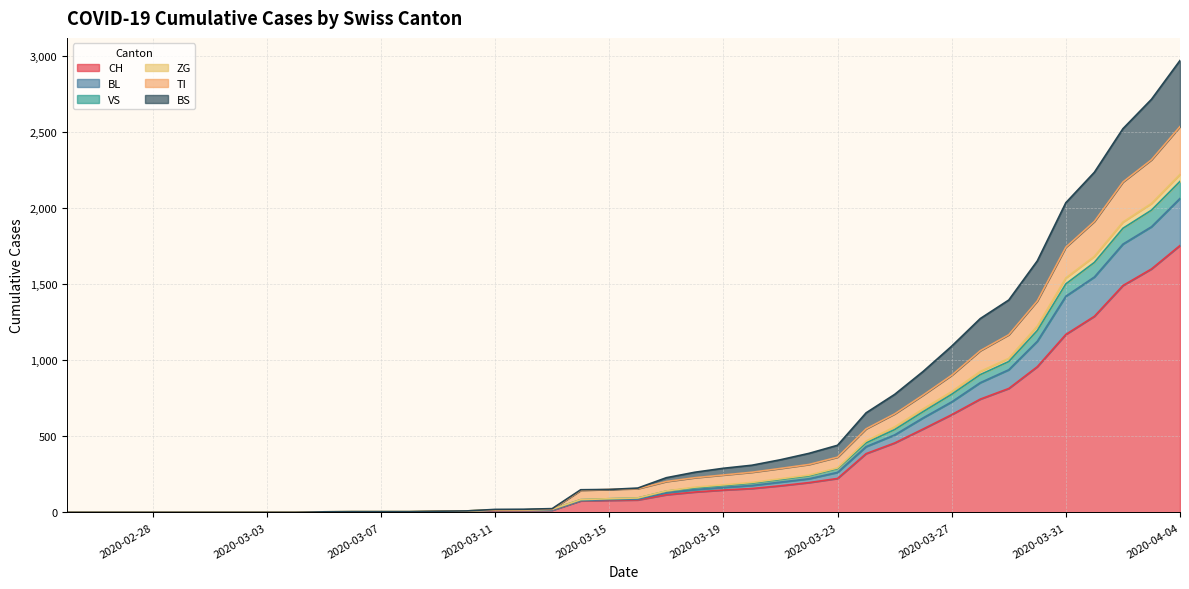

The TI series shows 9 at 2020-03-07. True or false?

False